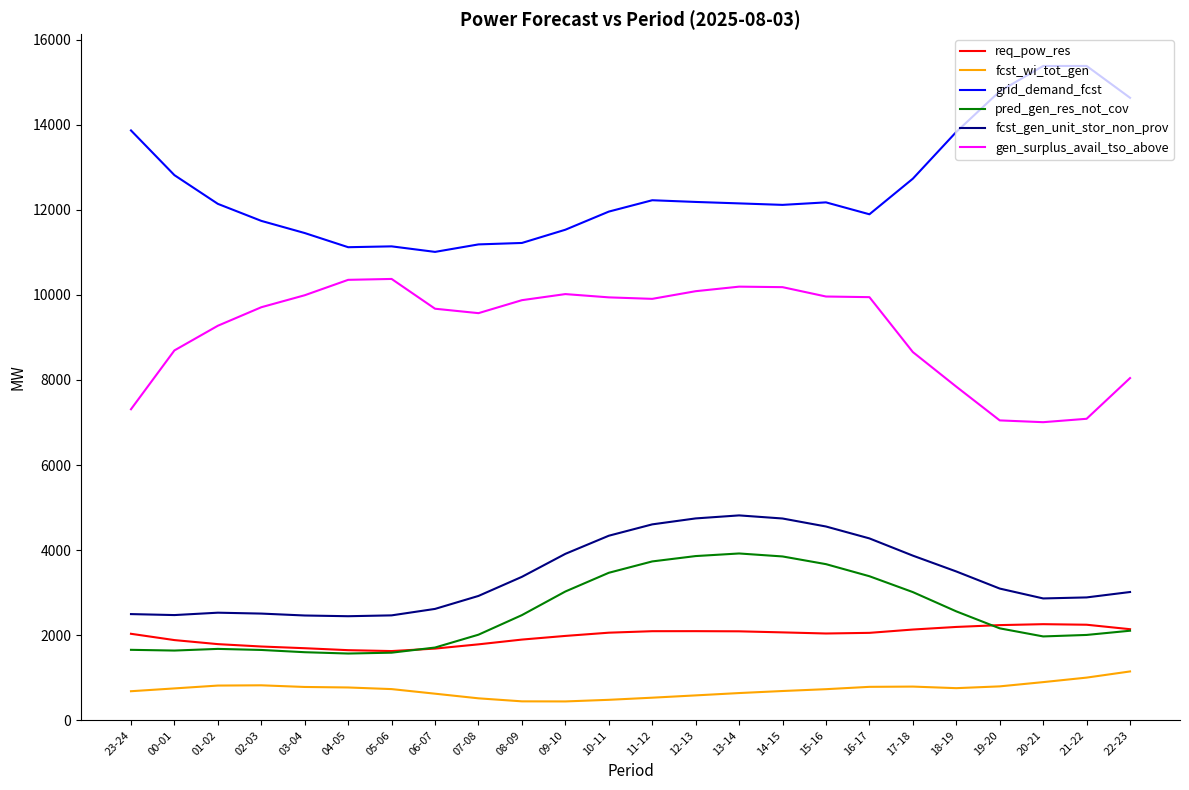

True or false: grid_demand_fcst has a value of 13866 at 23-24.

True